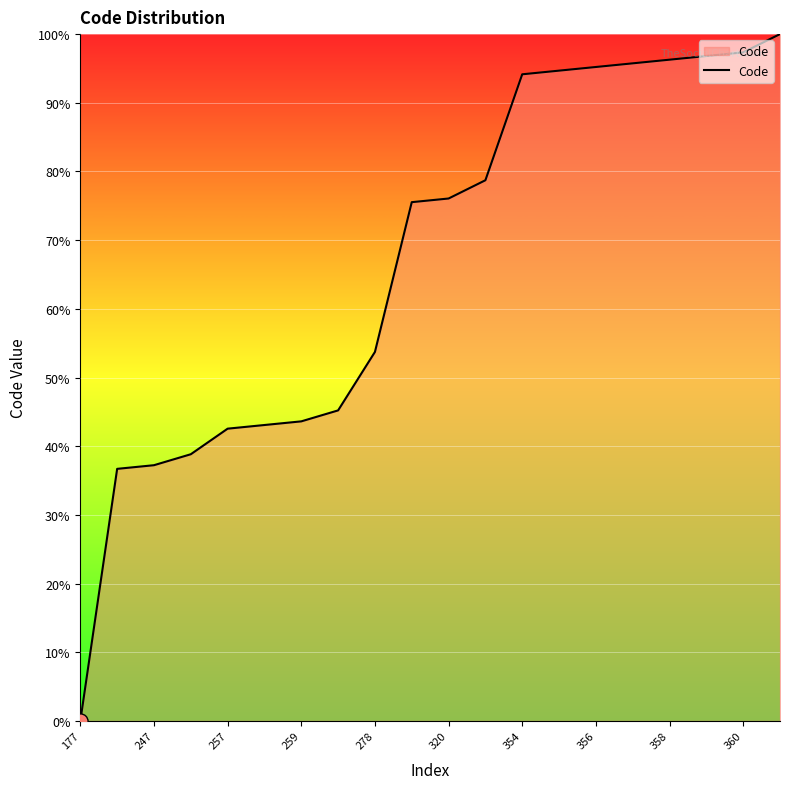

What is the greatest value displayed?

100.0